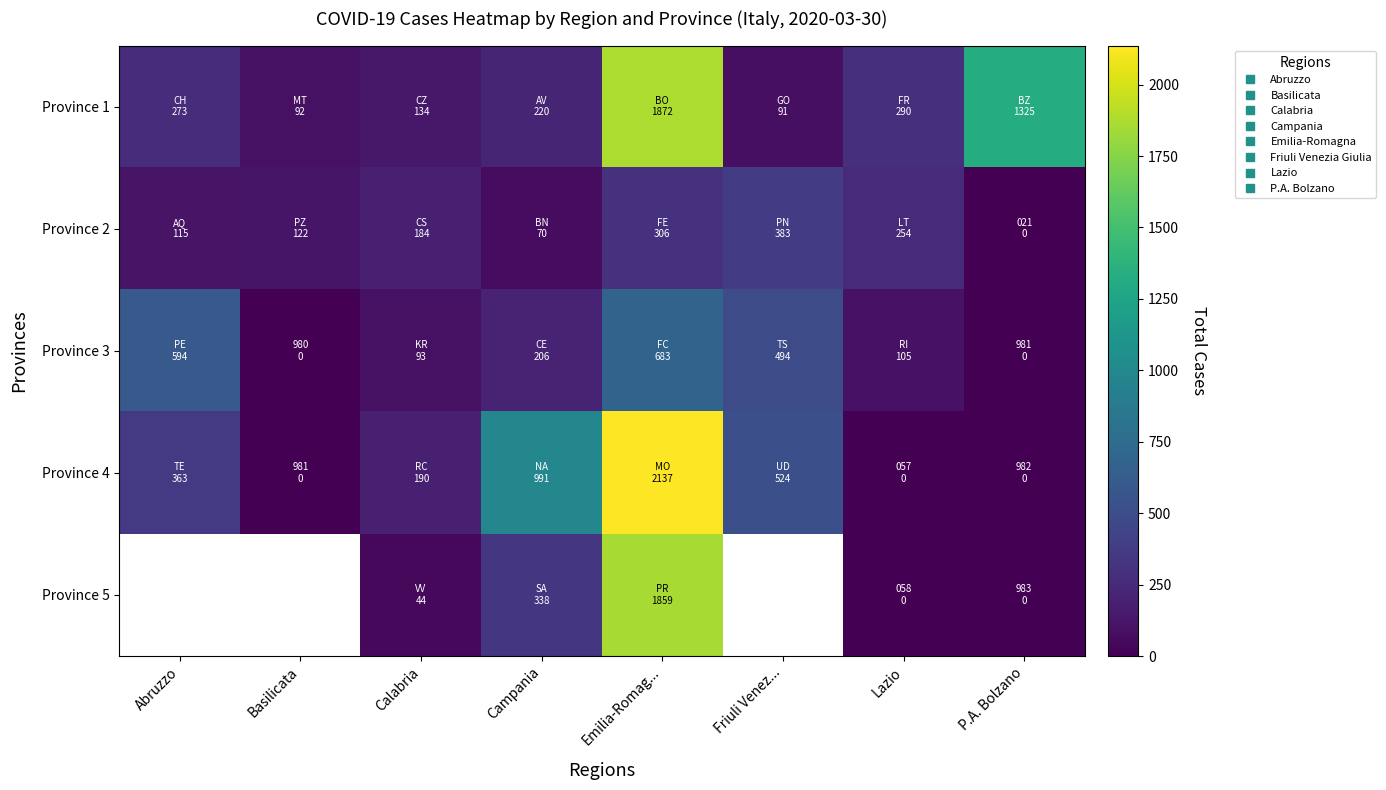

What is the spread (max minus min) of values at Campania?

921.0